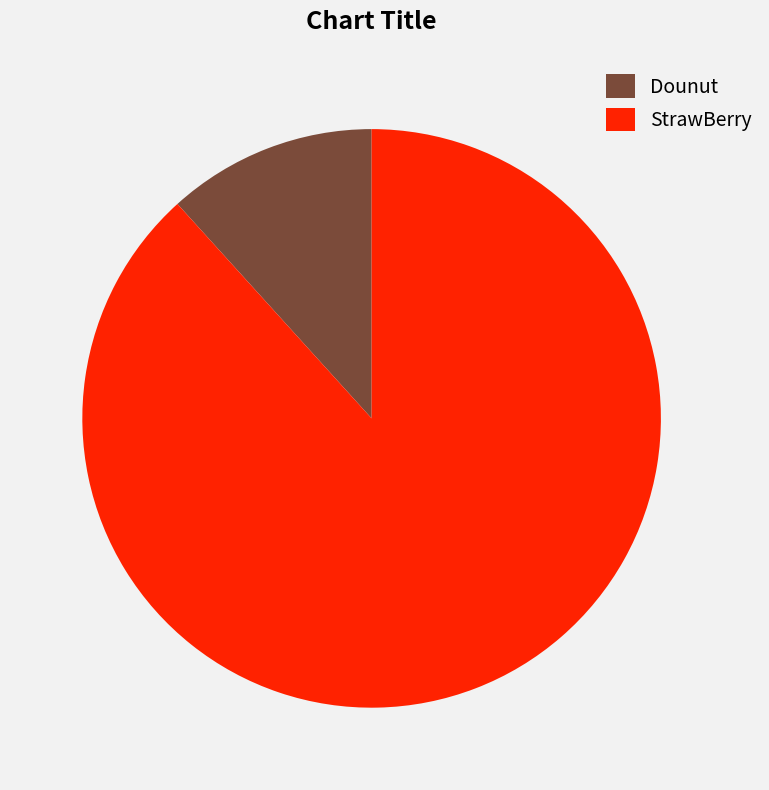

Which category has the biggest portion of the pie?

StrawBerry